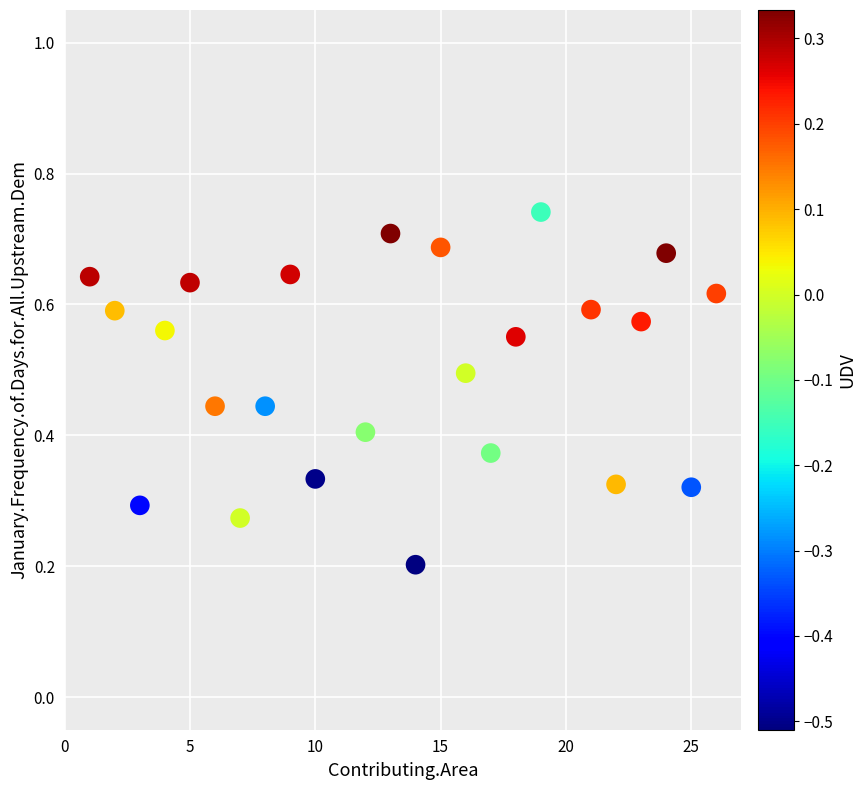

What is the range of X values (max minus min)?

25.0